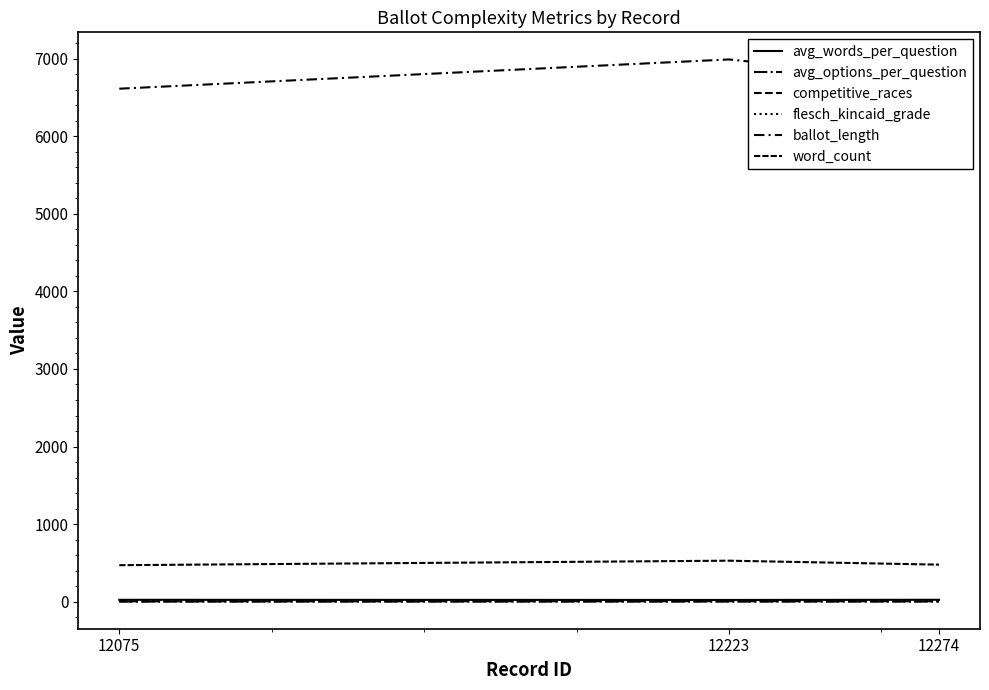

How many lines are shown in the chart?

6